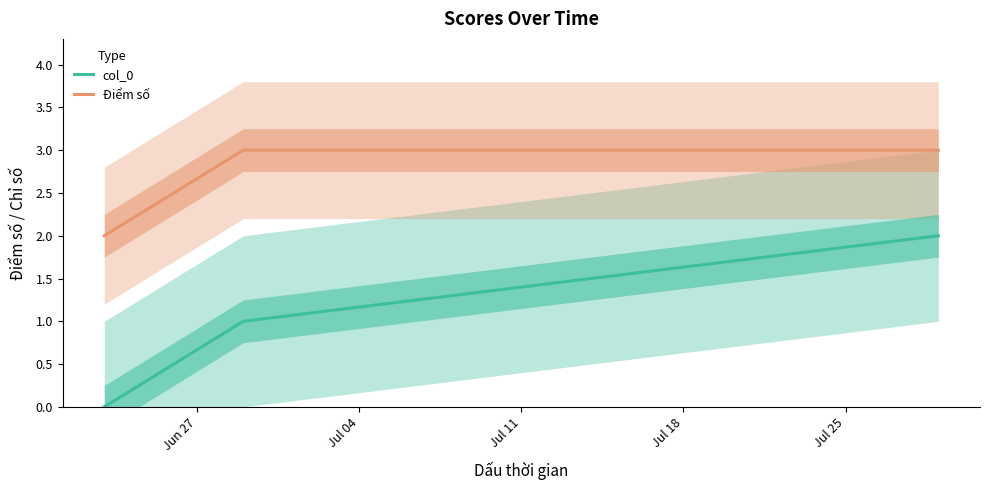

Which category has the highest value in the Điểm số series?

Jul 04